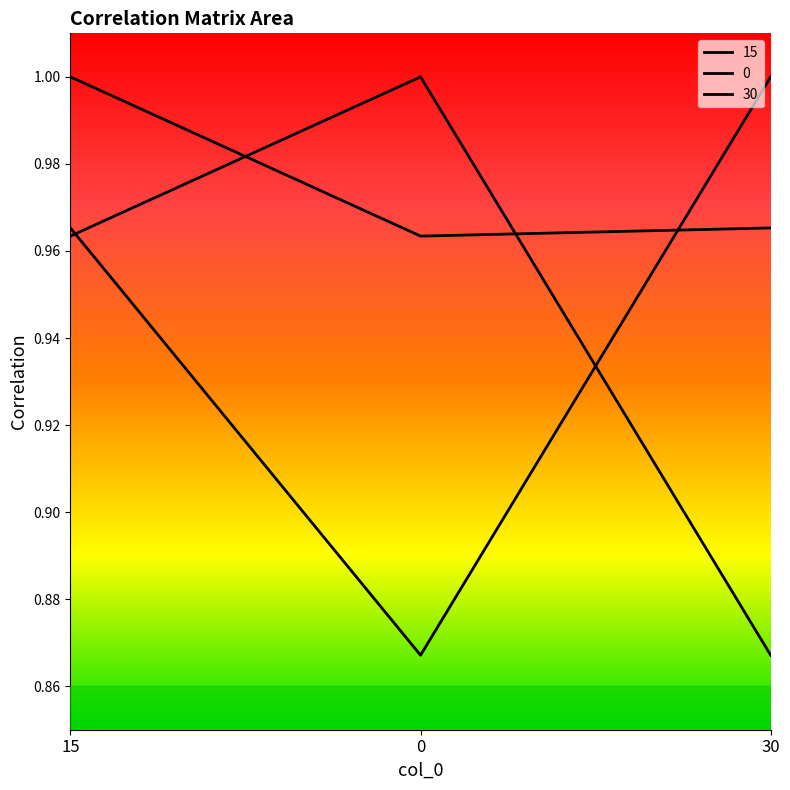

True or false: 30 has a value of 0.9 at 0.

True